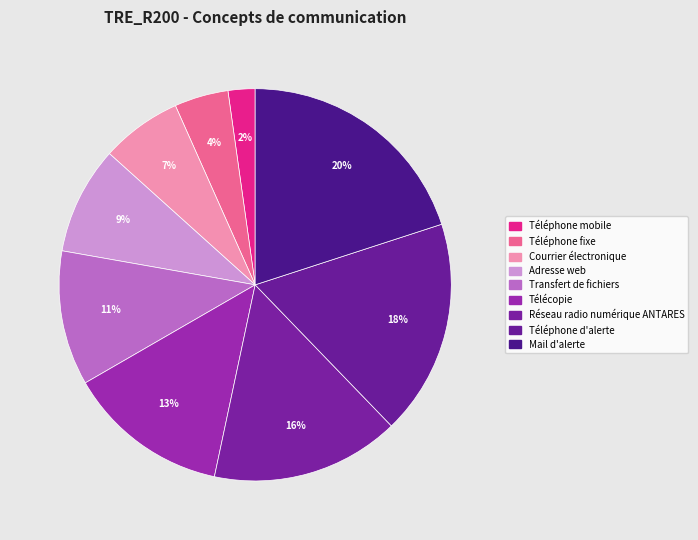

How many segments does this pie chart have?

9